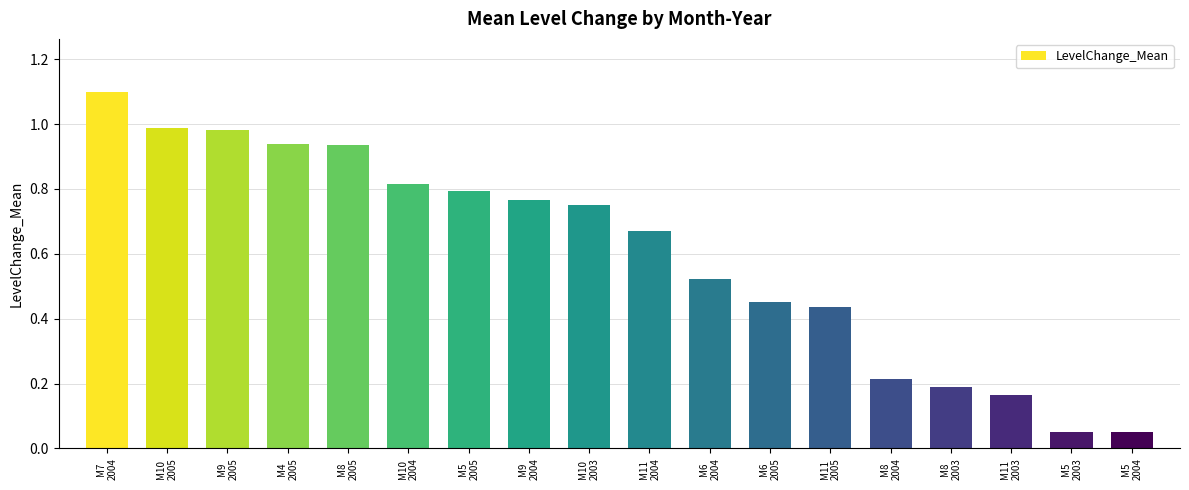

What is the maximum value shown in the chart?

1.1